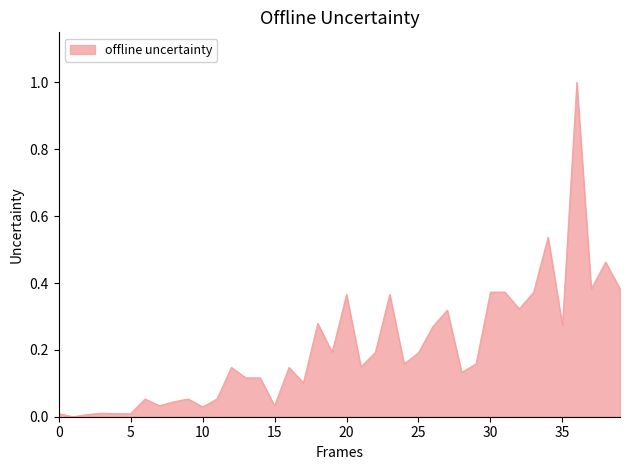

What is the difference between the maximum and minimum values?

1.0